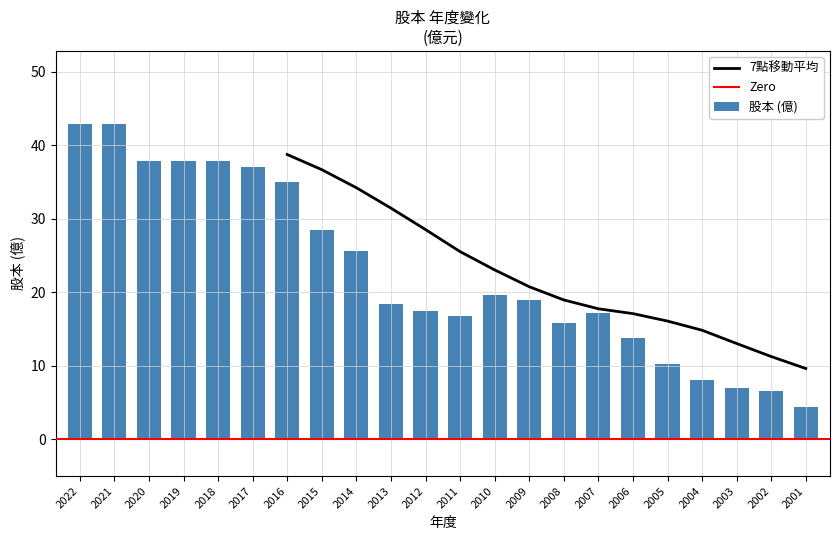

Reading left to right, extract all data points from this chart.

2022=42.8	2021=42.8	2020=37.8	2019=37.8	2018=37.8	2017=37.0	2016=35.0	2015=28.4	2014=25.6	2013=18.4	2012=17.4	2011=16.8	2010=19.6	2009=19.0	2008=15.8	2007=17.2	2006=13.8	2005=10.3	2004=8.1	2003=7.0	2002=6.6	2001=4.4